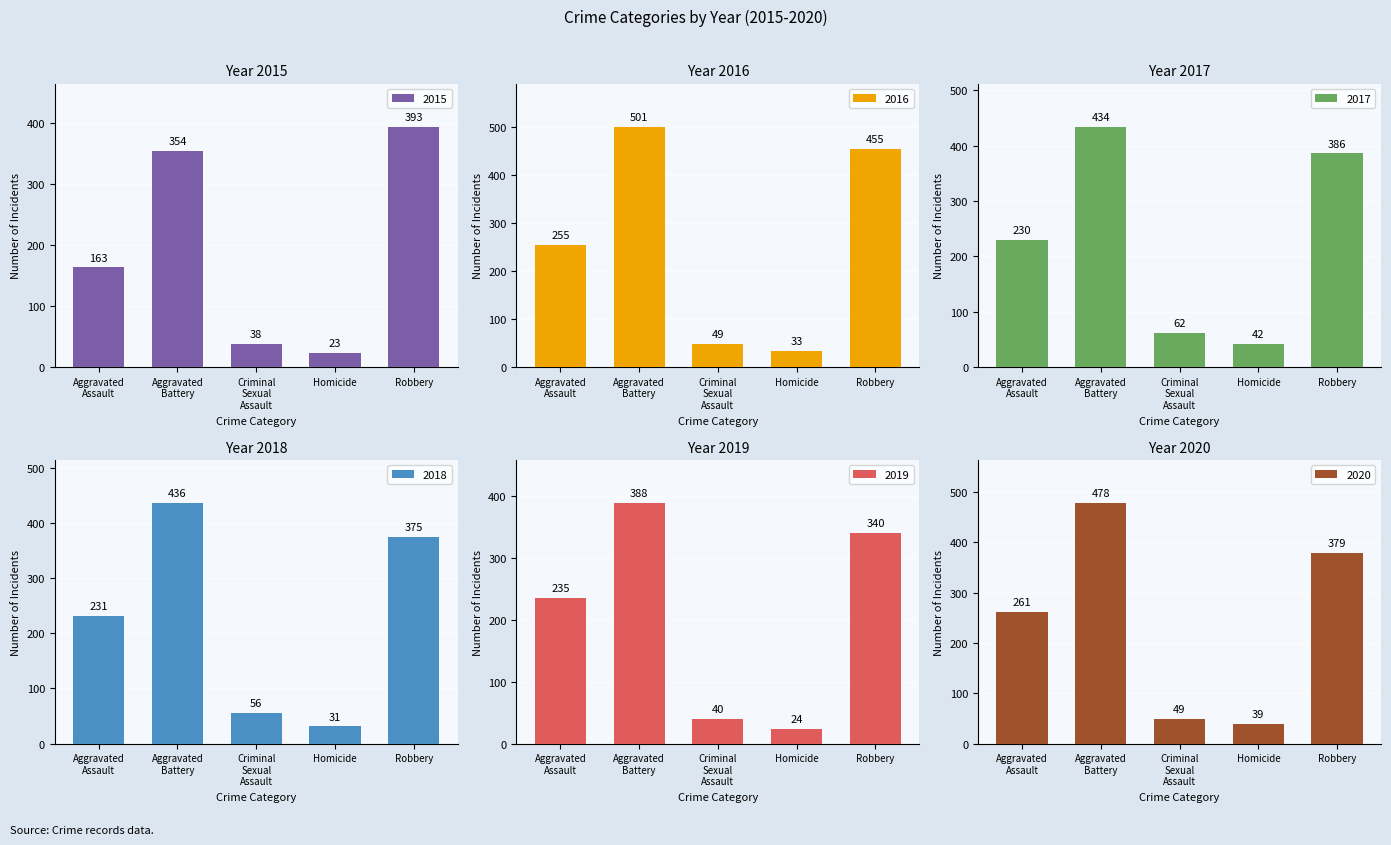

How many bars are there in total?

30